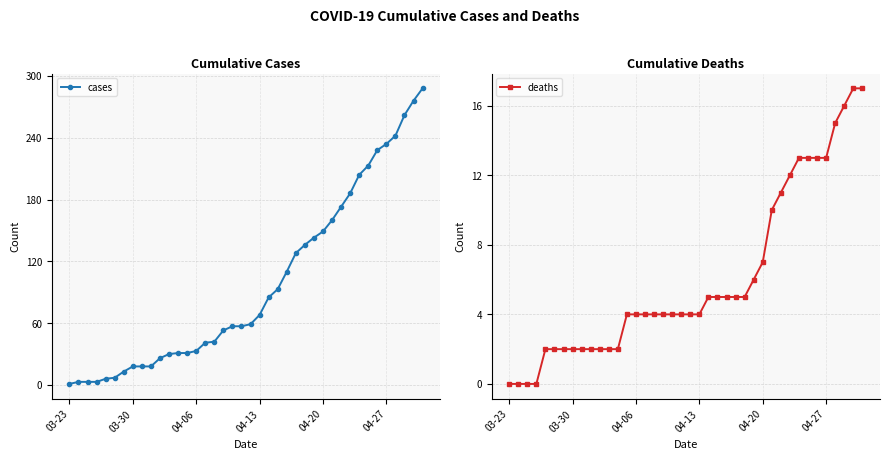

Is this an area chart (filled region under the line)?

No